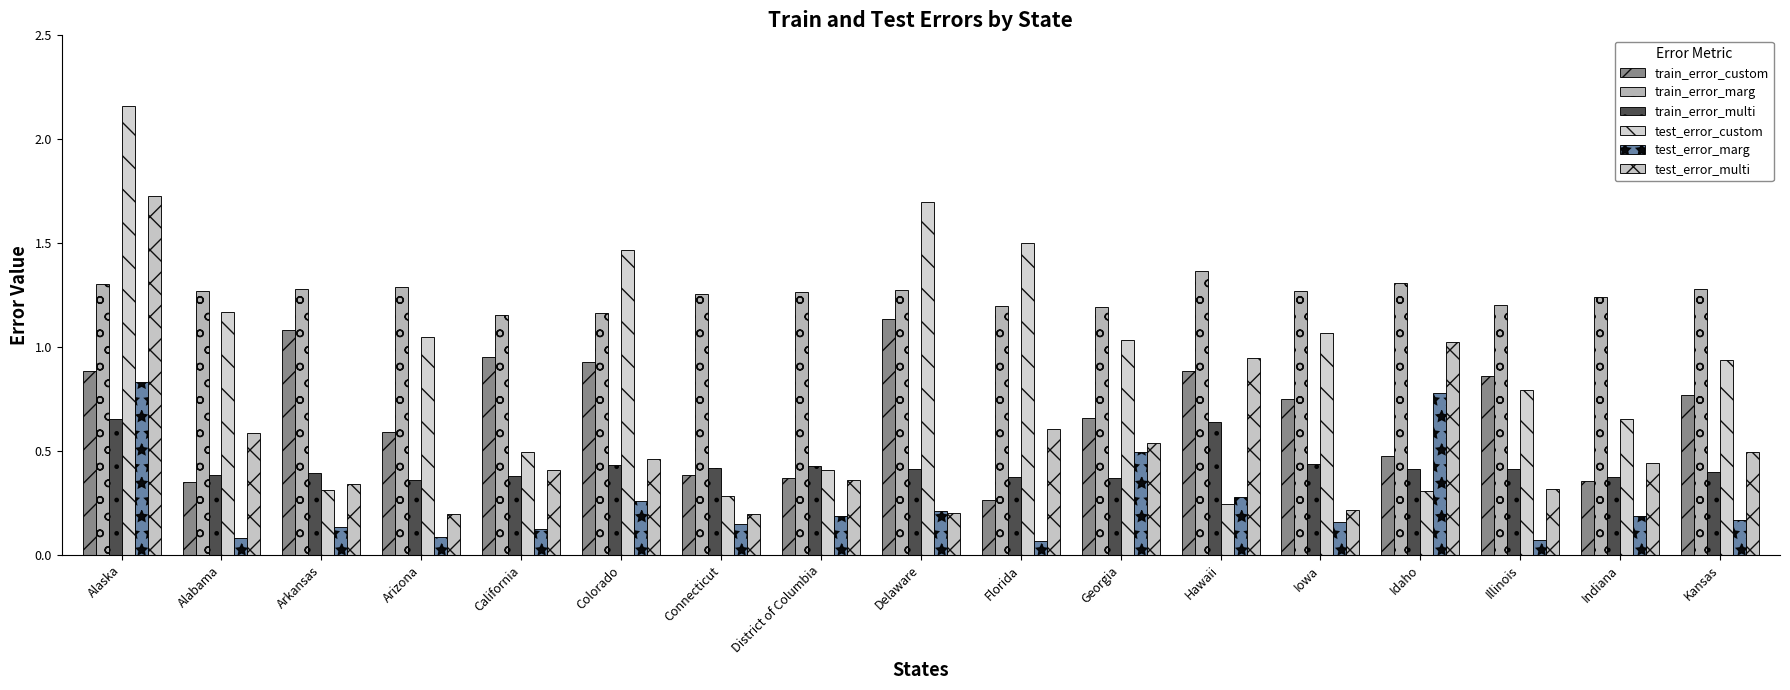

Which category has the highest value in the train_error_custom series?

Delaware